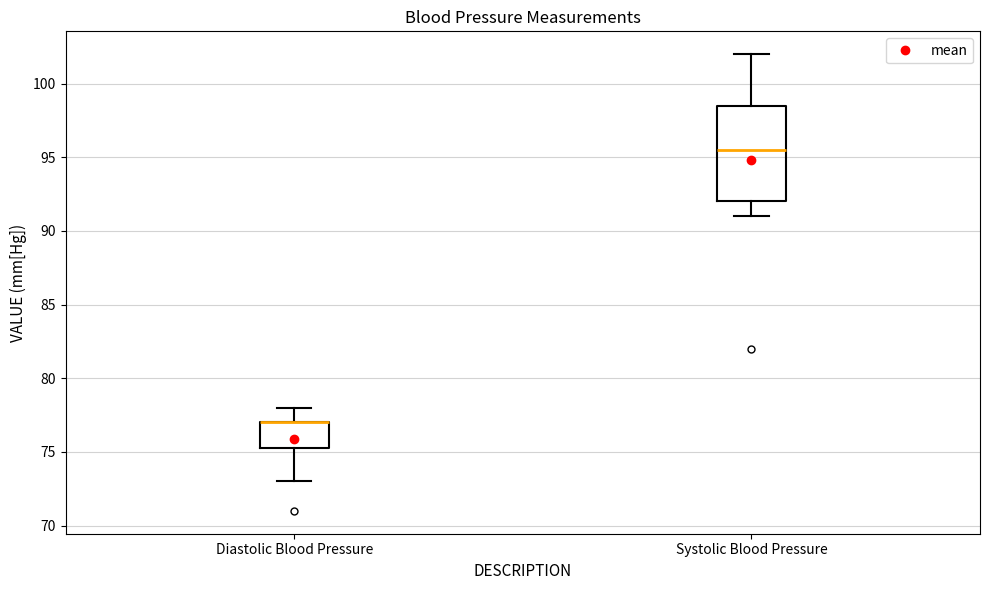

Where is the upper edge of the box for Systolic Blood Pressure on the y-axis? The values are not printed on the chart, so give them approximately, as read against the axis.

98.5